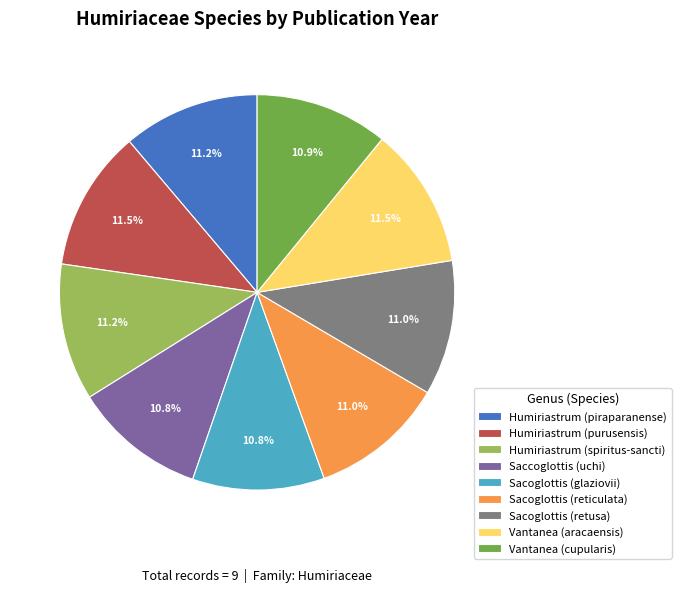

Is it true that Vantanea (cupularis) is 11% of the pie?

True